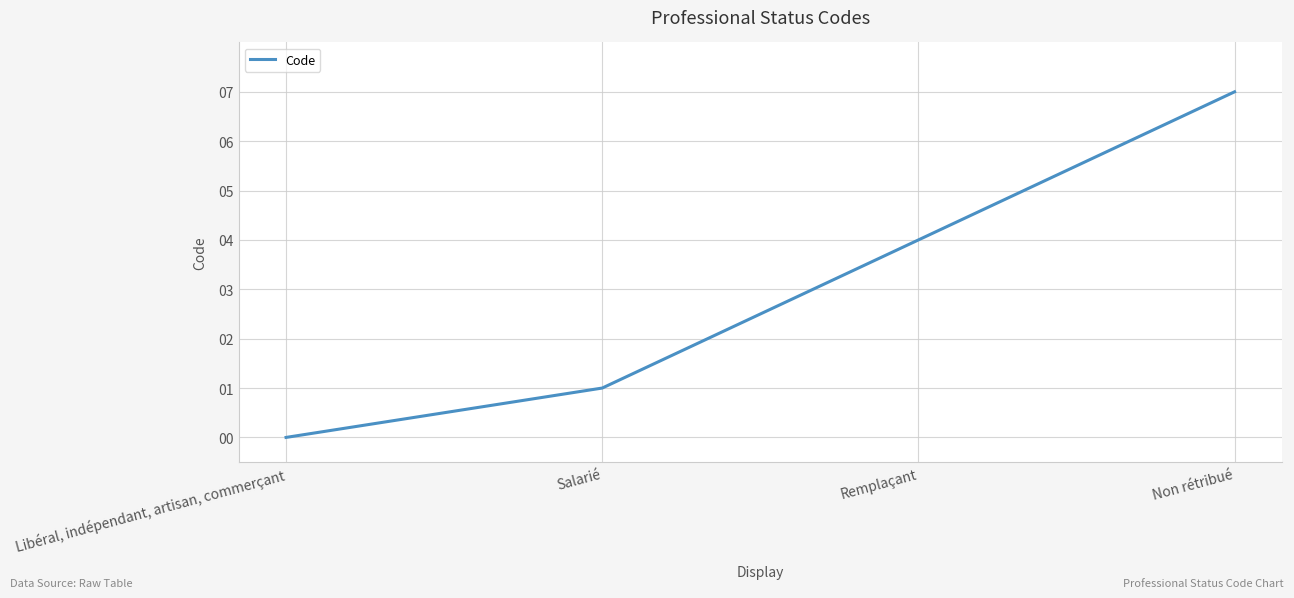

Reading left to right, list all the values displayed in this chart.

0	1	4	7